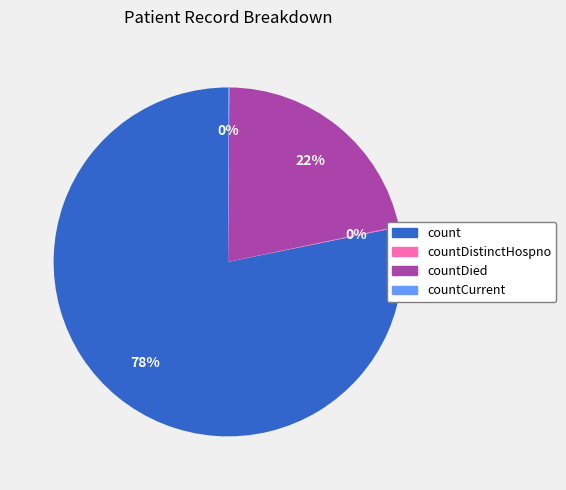

What is the largest slice in the pie chart?

count